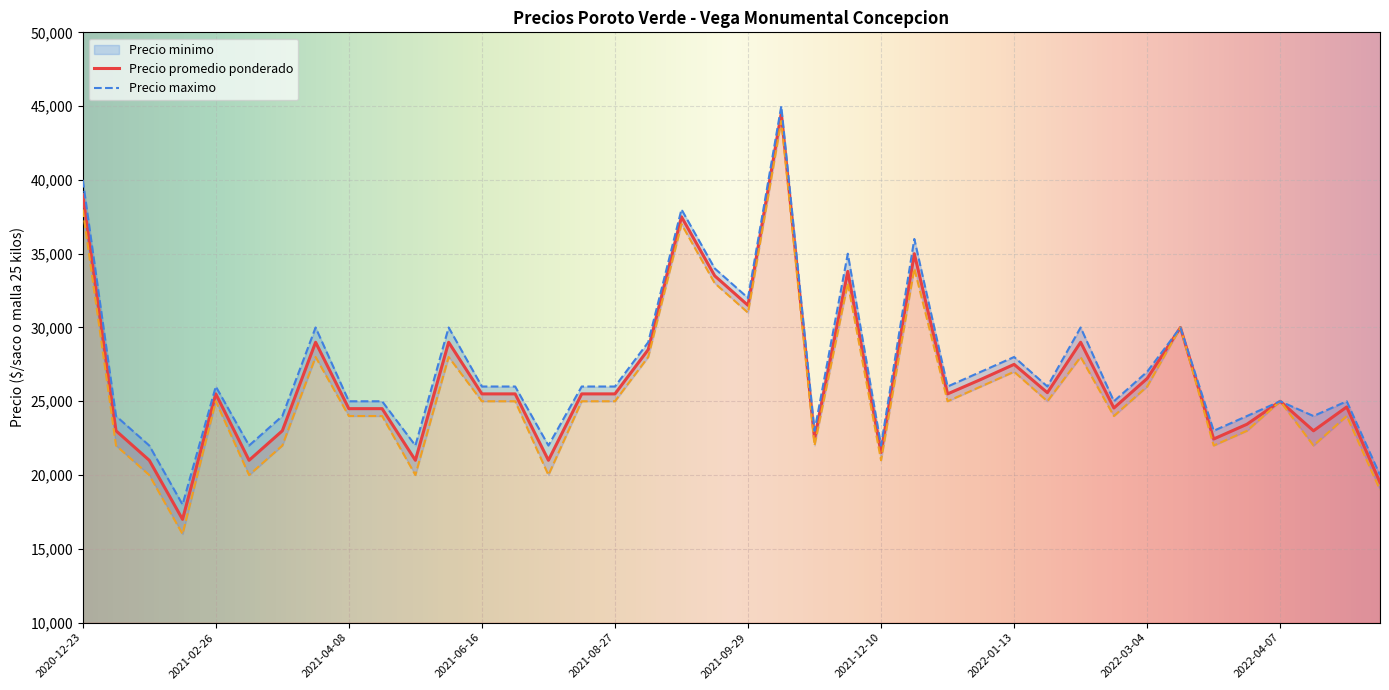

Which category has the lowest value in the Precio promedio ponderado series?

2021-02-17